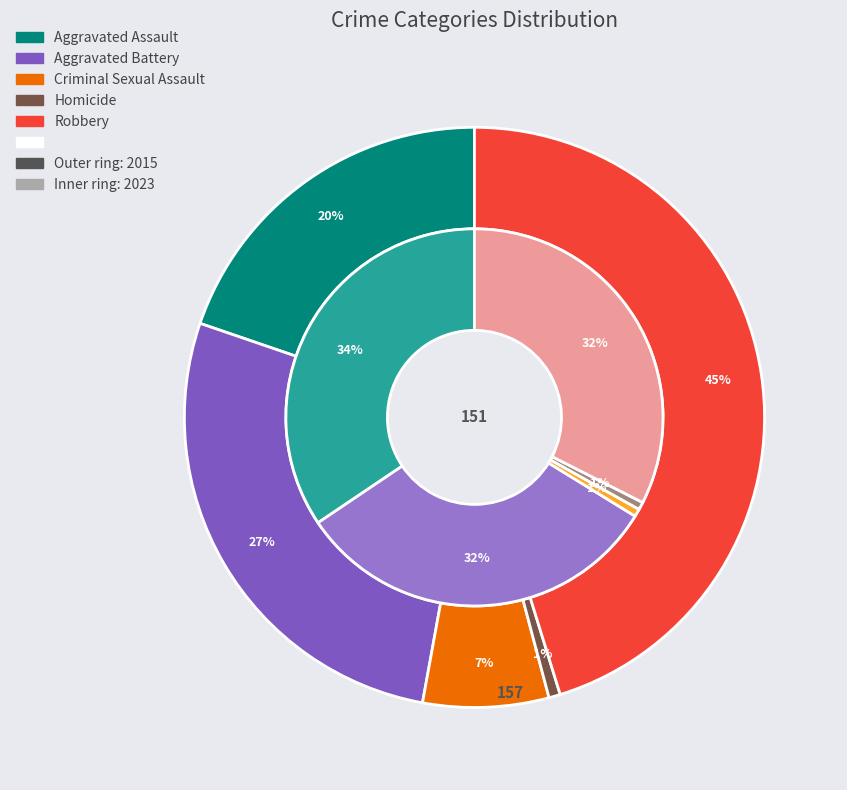

Which series has the largest range (max minus min)?

2015